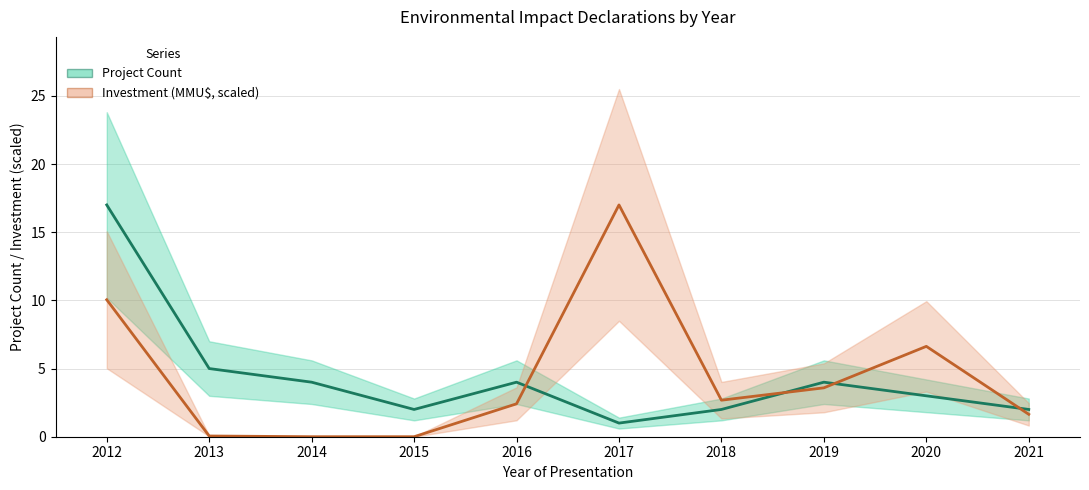

What value does the Project Count series have at 2012?

17.0